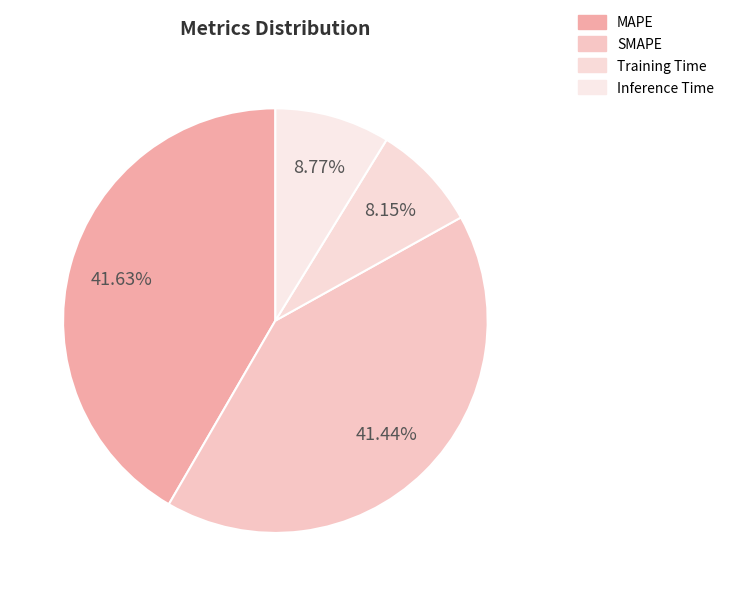

Count the number of slices in the pie.

4